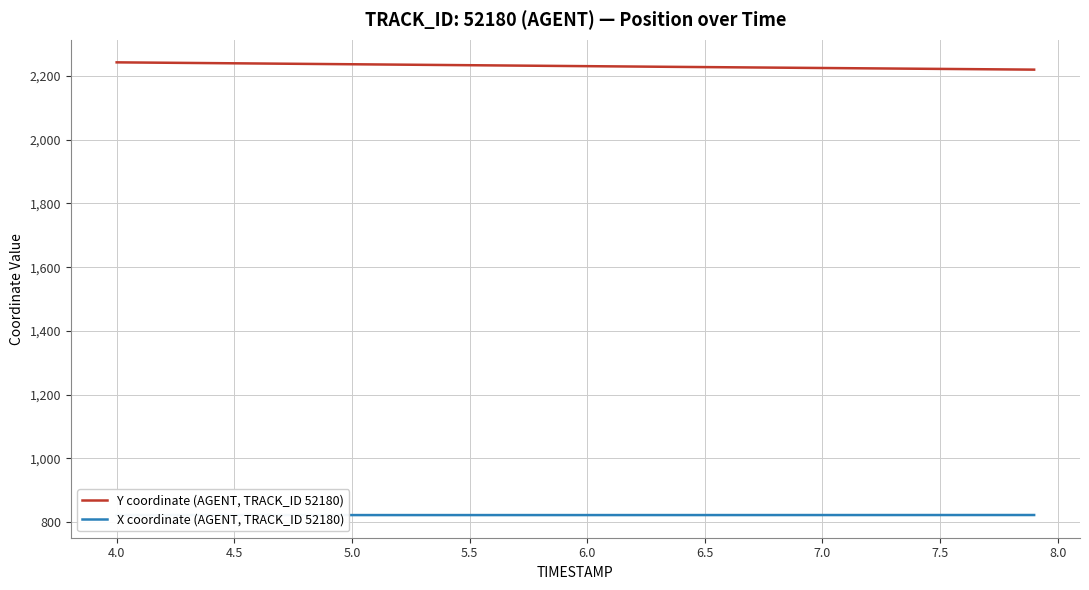

What is the highest value of the Y coordinate (AGENT, TRACK_ID 52180) series?

2242.8